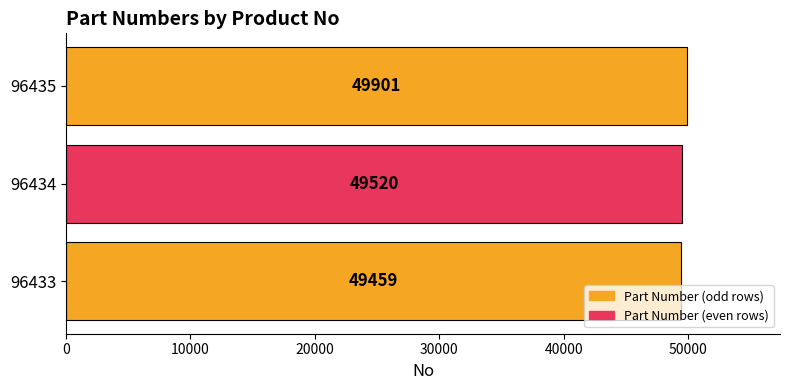

Where is the data nearest to the value 49680?

96434